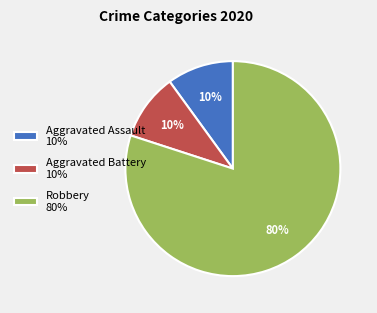

Count the number of slices in the pie.

3